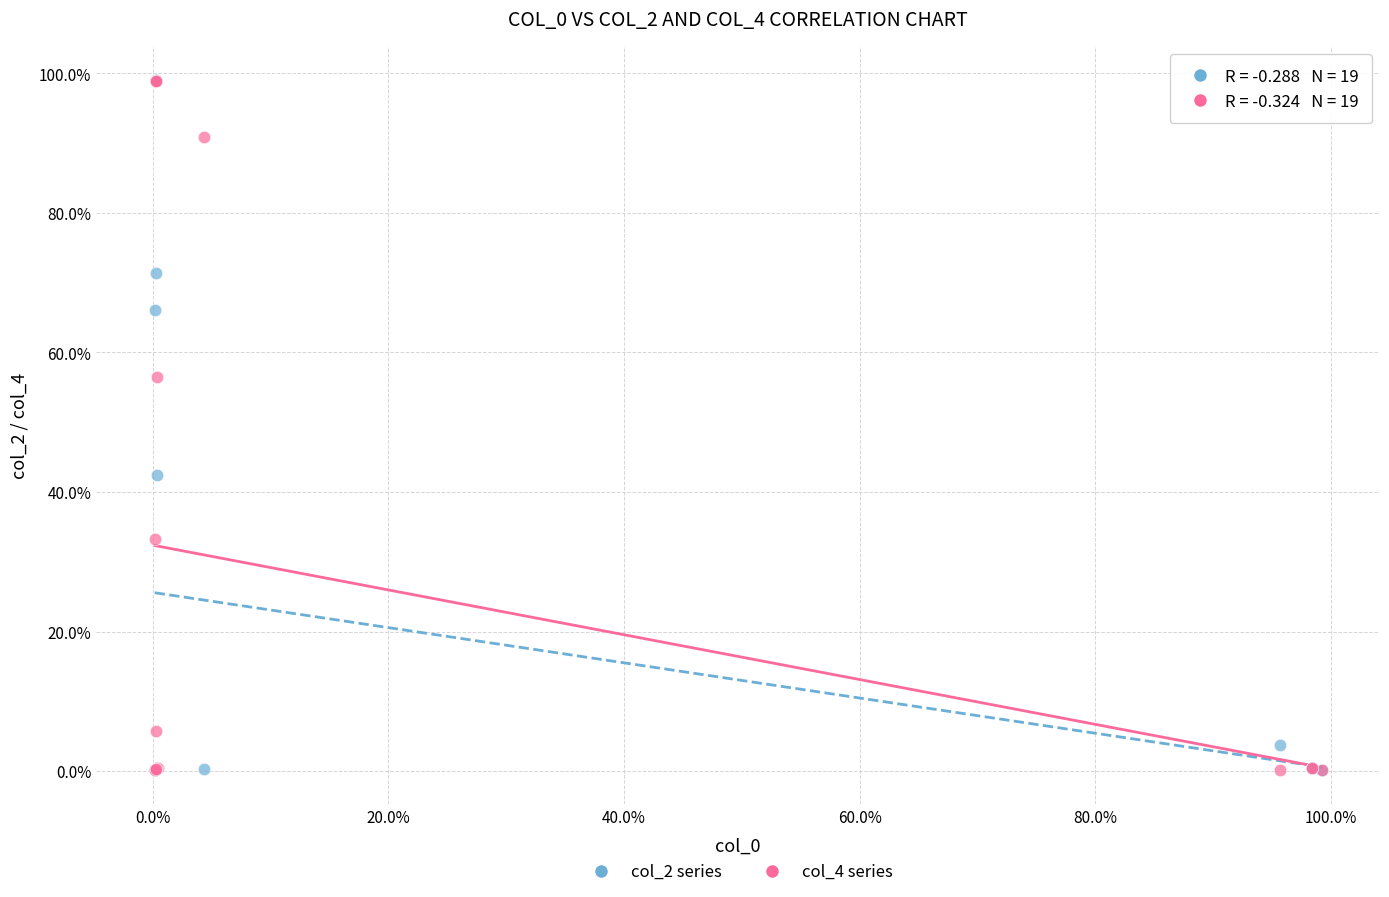

What are all the series names shown in the legend?

col_2 series, col_4 series